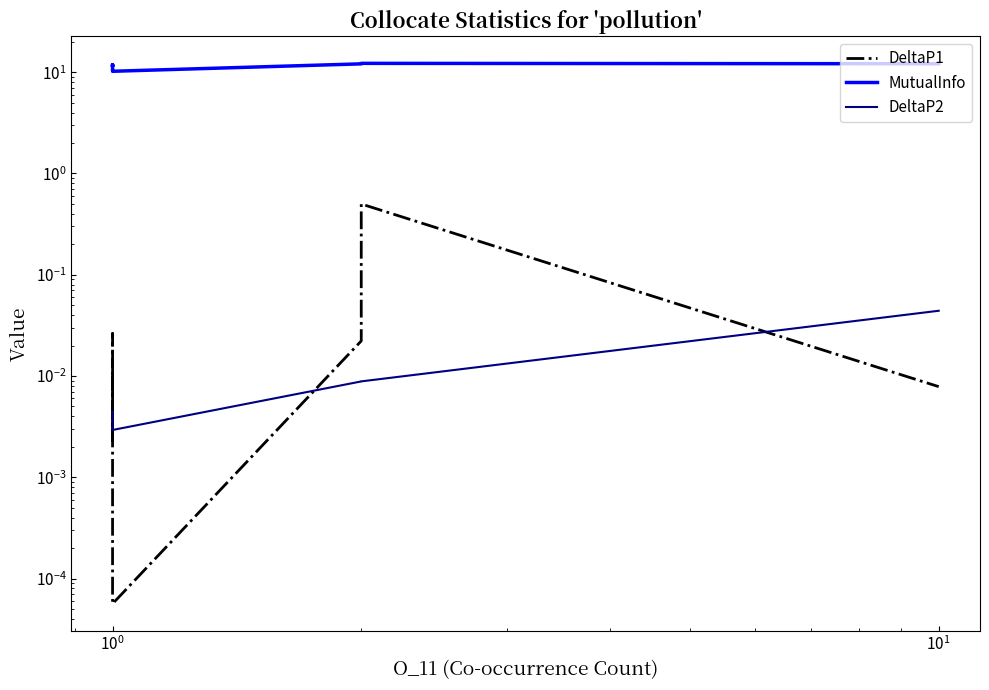

True or false: MutualInfo and DeltaP2 cross at least once.

False